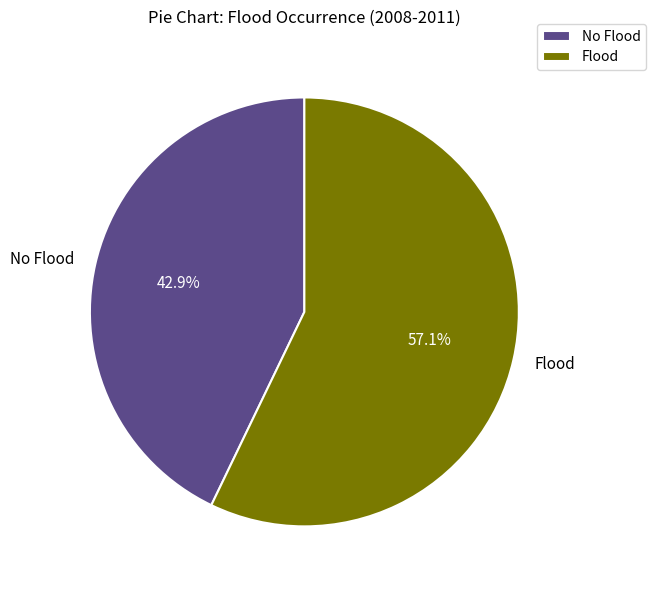

How many segments does this pie chart have?

2